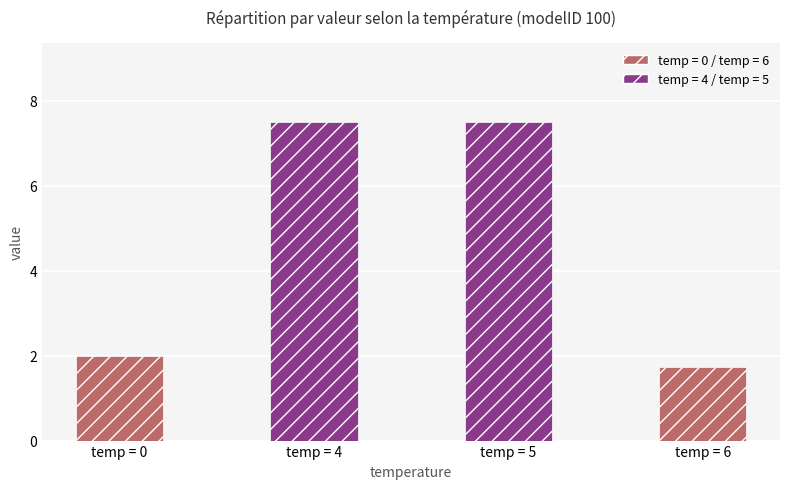

Reading left to right, transcribe all the data shown in this chart.

2.0	7.5	7.5	1.7